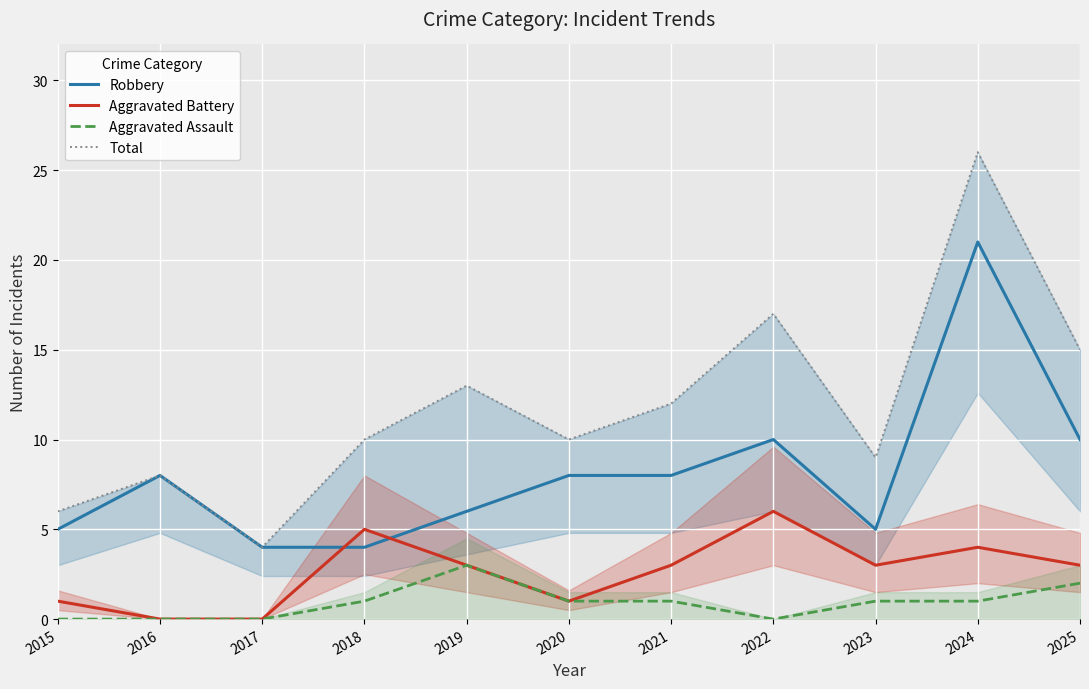

True or false: Robbery and Total intersect in this chart.

False